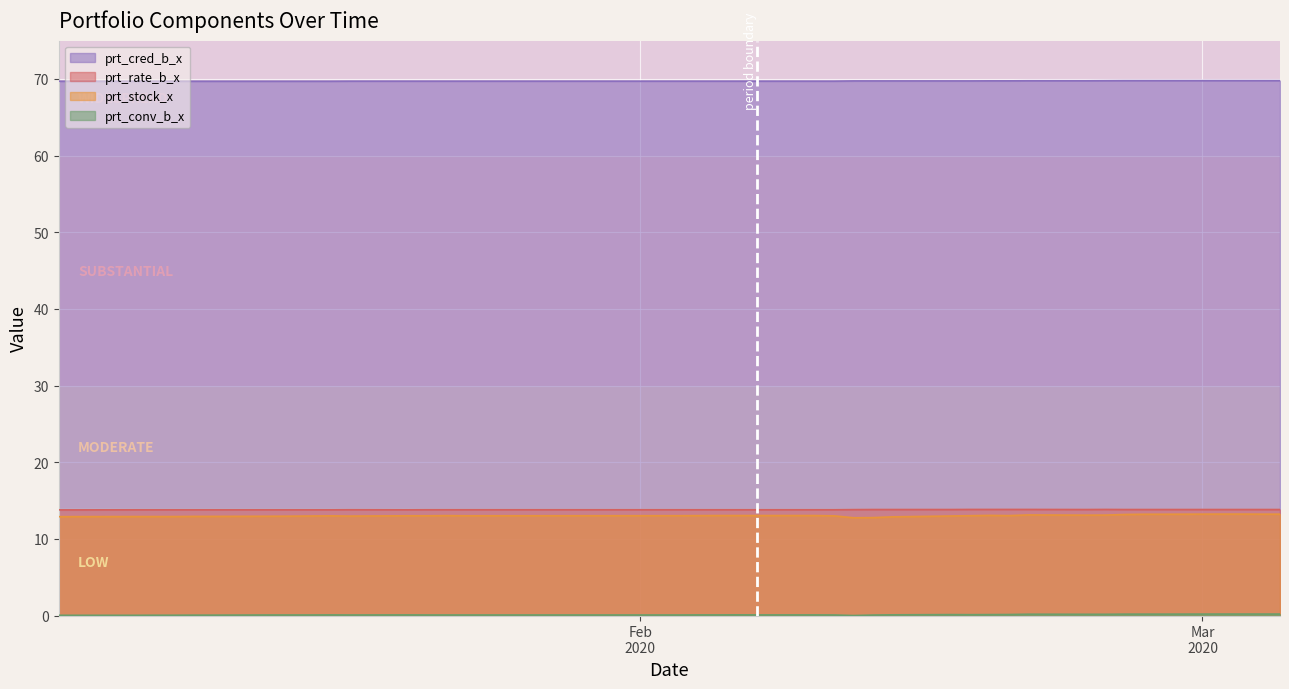

Reading left to right, extract all data points from this chart.

prt_stock_x: 12.9	12.9	12.9	12.9	12.9	12.9	12.9	12.9	13.0	13.0	13.0	13.0	13.0	13.0	13.0	13.0	13.0	13.0	13.0	13.0	13.0	13.0	13.0	12.8	12.8	12.9	13.0	13.0	13.1	13.0	13.1	13.1	13.1	13.2	13.2	13.2	13.2	13.2	13.2	13.2
prt_rate_b_x: 13.8	13.8	13.8	13.8	13.8	13.8	13.8	13.8	13.8	13.8	13.8	13.8	13.8	13.8	13.8	13.8	13.8	13.8	13.8	13.8	13.8	13.8	13.8	13.8	13.8	13.8	13.8	13.8	13.8	13.8	13.8	13.8	13.8	13.8	13.8	13.8	13.8	13.8	13.8	13.8
prt_cred_b_x: 69.7	69.7	69.7	69.7	69.7	69.7	69.7	69.7	69.7	69.7	69.7	69.7	69.7	69.7	69.7	69.7	69.7	69.7	69.7	69.7	69.7	69.7	69.7	69.7	69.7	69.7	69.7	69.7	69.7	69.7	69.8	69.8	69.8	69.8	69.8	69.8	69.8	69.8	69.8	69.8
prt_conv_b_x: 0.0	0.0	0.0	0.0	0.0	0.1	0.1	0.1	0.1	0.1	0.1	0.1	0.1	0.1	0.1	0.1	0.1	0.1	0.1	0.1	0.1	0.1	0.1	0.0	0.1	0.1	0.1	0.1	0.1	0.1	0.2	0.2	0.2	0.2	0.2	0.2	0.2	0.2	0.2	0.2